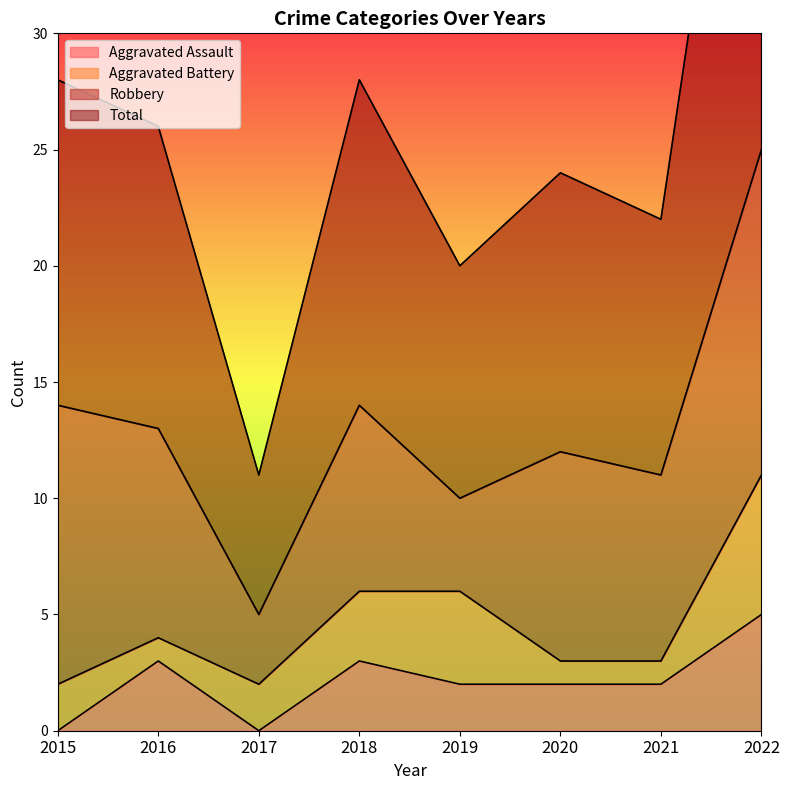

Rank the categories by Aggravated Assault value from highest to lowest.

2022, 2016, 2018, 2019, 2020, 2021, 2015, 2017